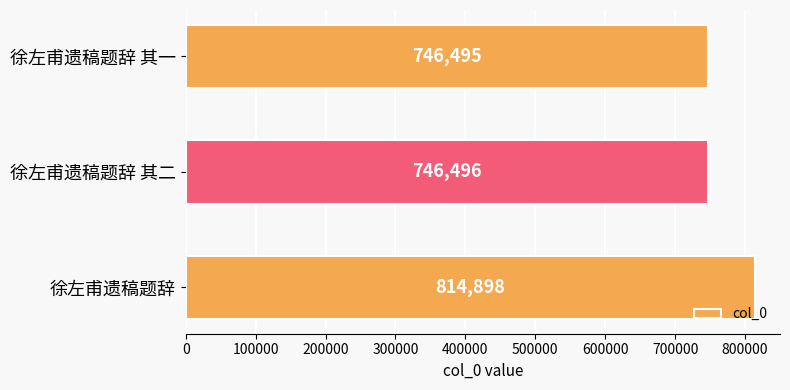

The value at 徐左甫遗稿题辞 其二 is 317484. True or false?

False